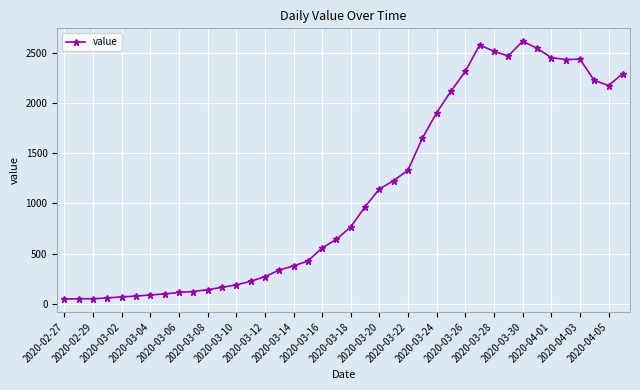

What is the difference between the second highest and minimum values?

2529